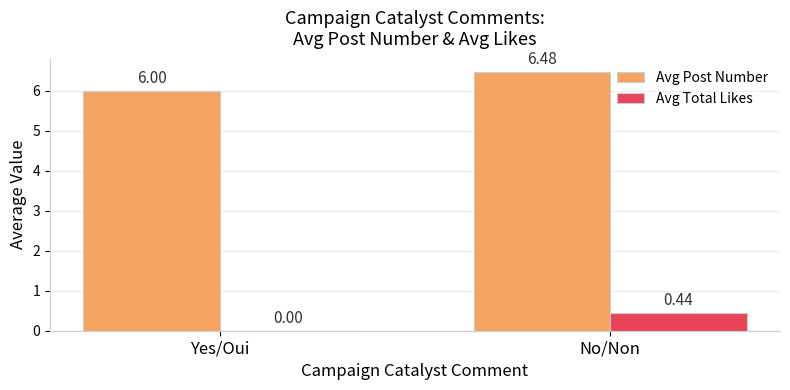

What are all the series names shown in the legend?

Avg Post Number, Avg Total Likes